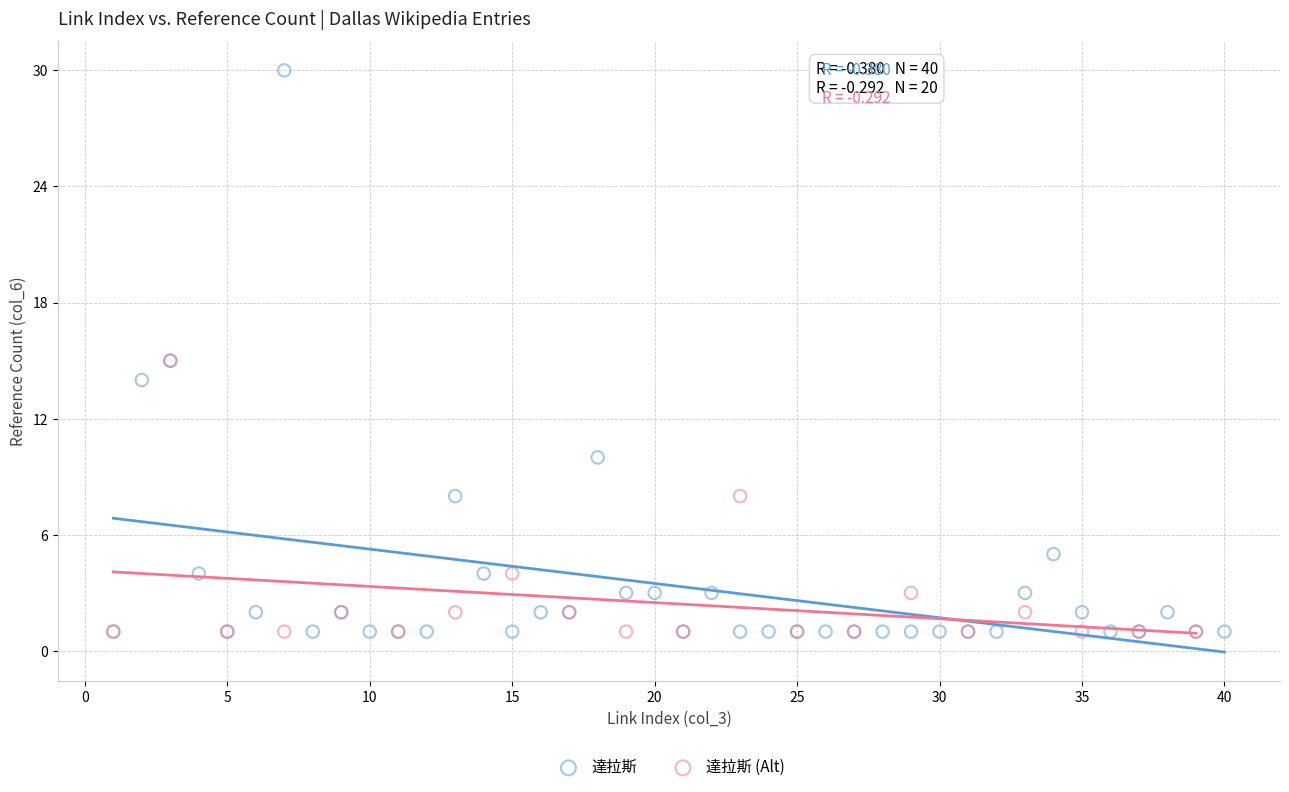

Which series has the largest Y range (max minus min)?

達拉斯